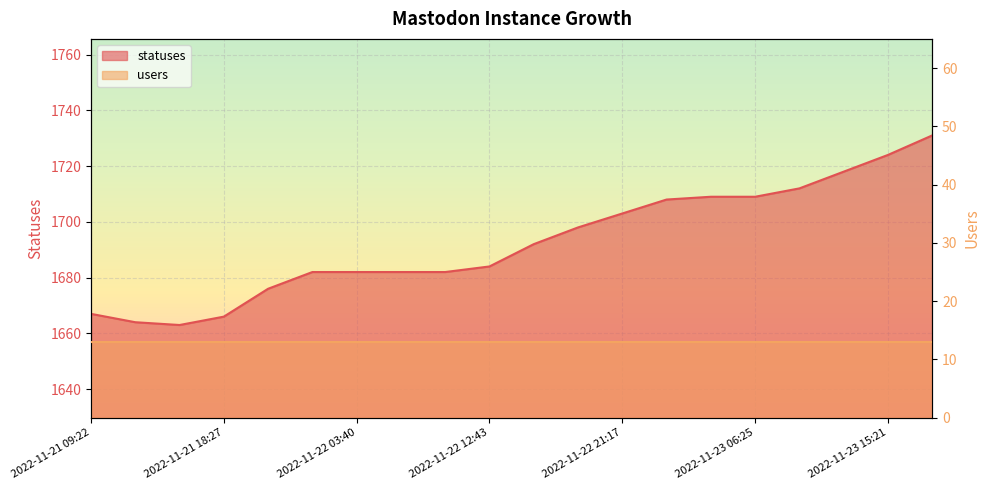

What is the label of the 20th point from the left?

2022-11-23 18:24